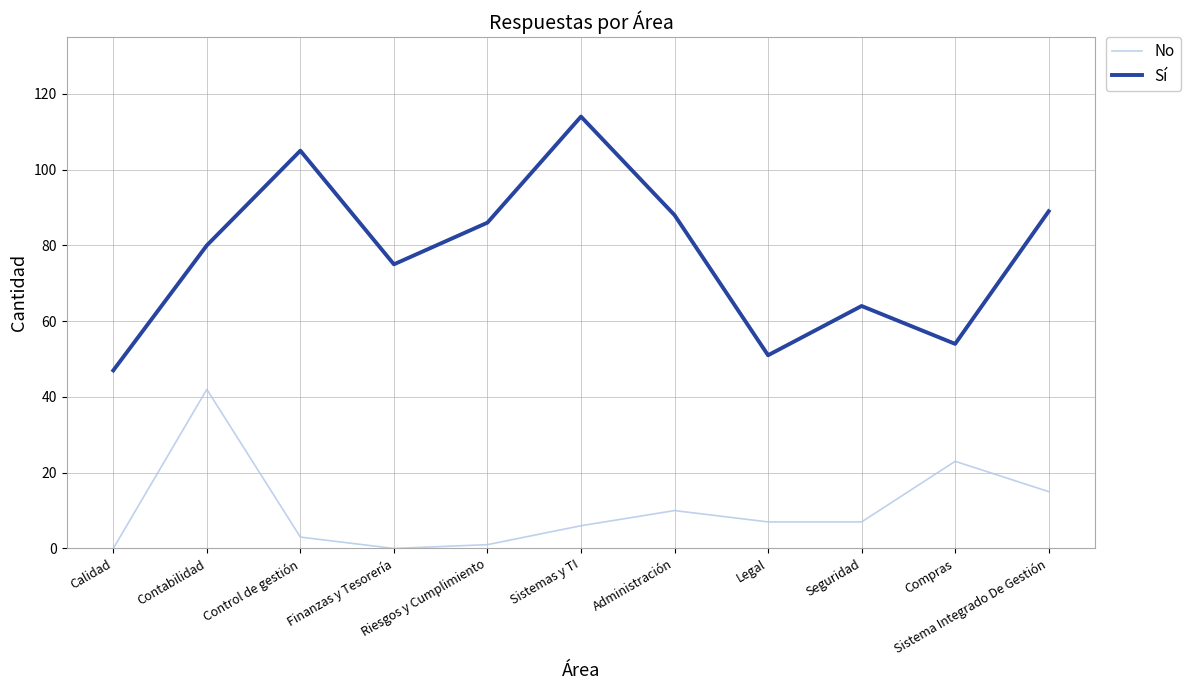

True or false: Sí has a value of 60 at Sistema Integrado De Gestión.

False